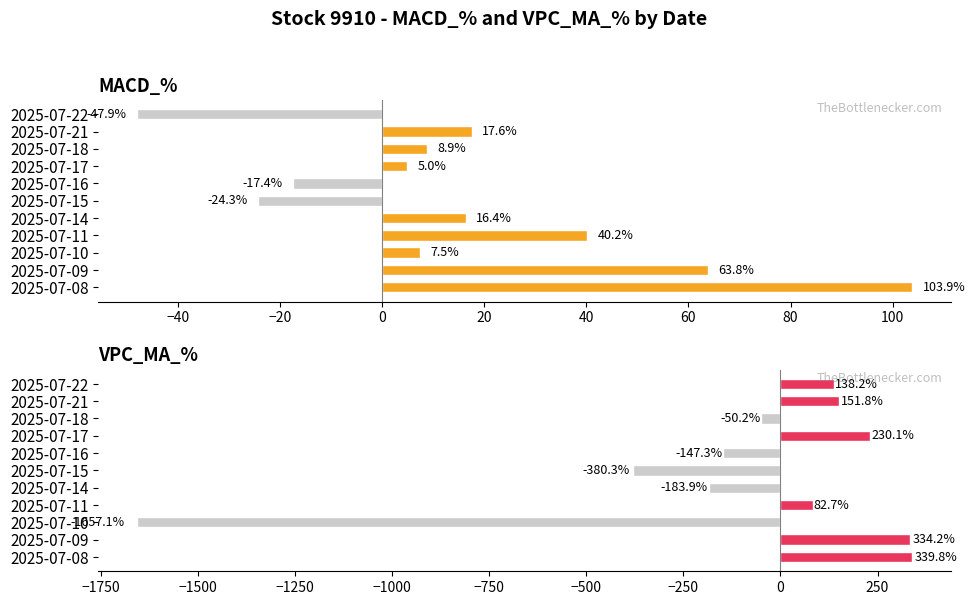

The value of VPC_MA_% at 2025-07-11 is 133.5. True or false?

False